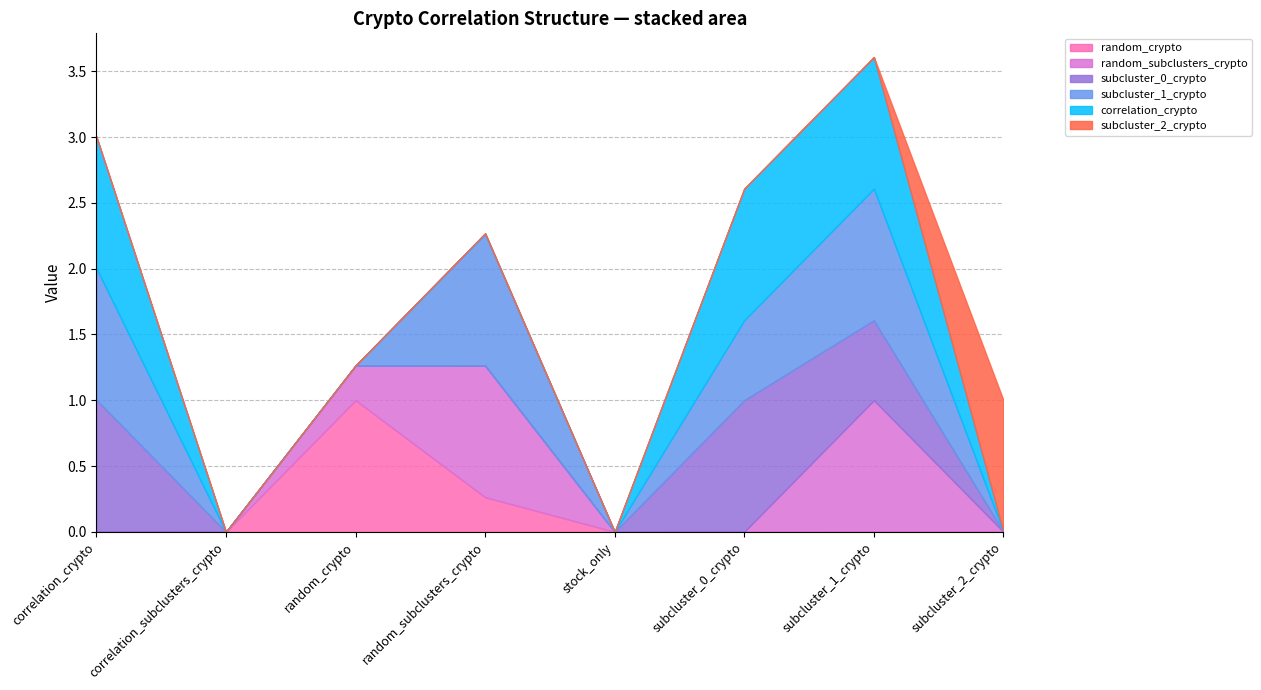

Between which two adjacent categories do random_subclusters_crypto and subcluster_0_crypto first intersect?

subcluster_0_crypto and subcluster_1_crypto